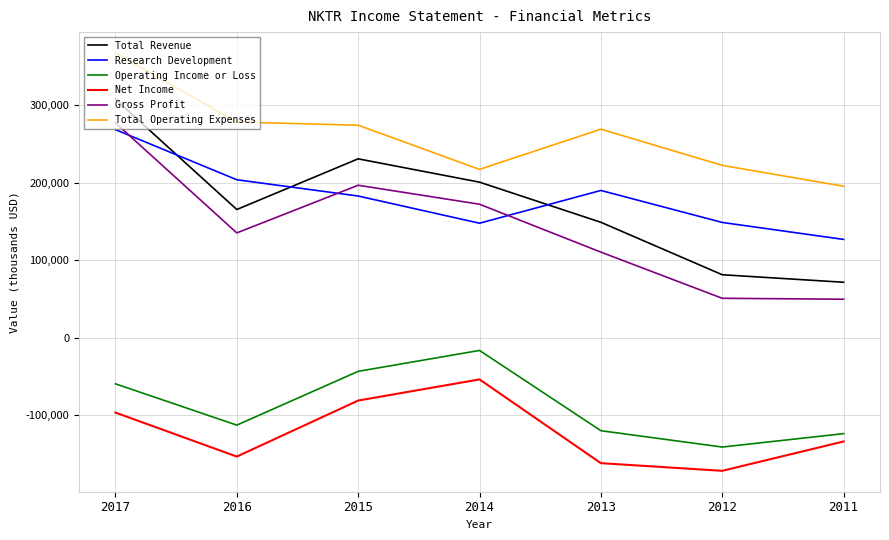

Where is Operating Income or Loss nearest to the value -78850?

2017